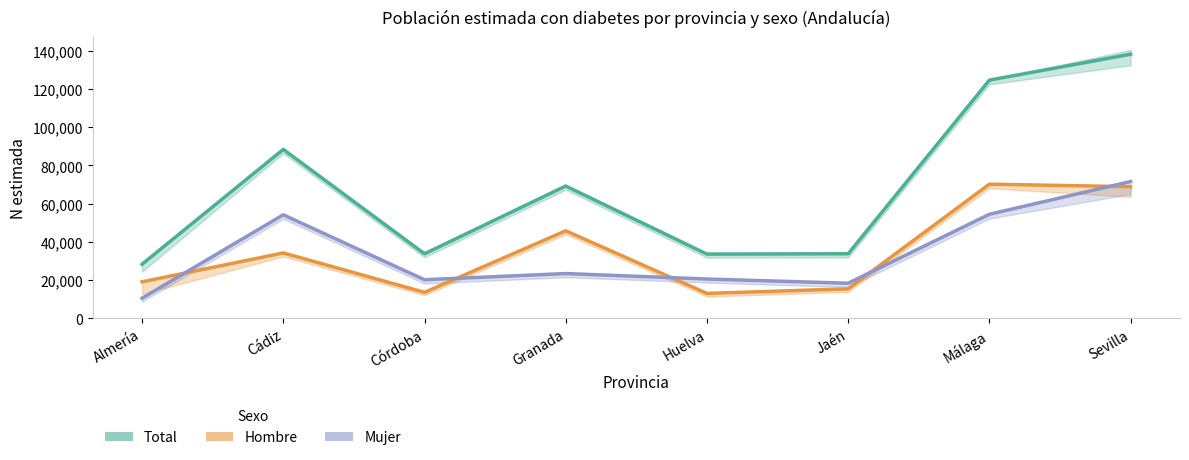

How many intersections are there between Hombre and Mujer?

5